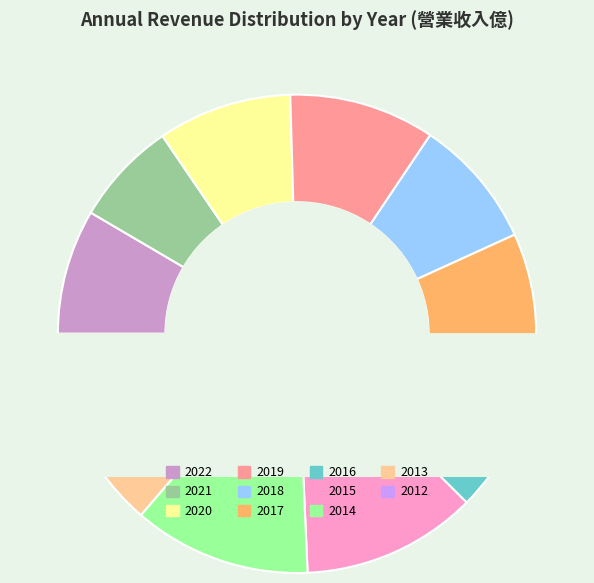

What is the total percentage of 2012 and 2016?

15.3%